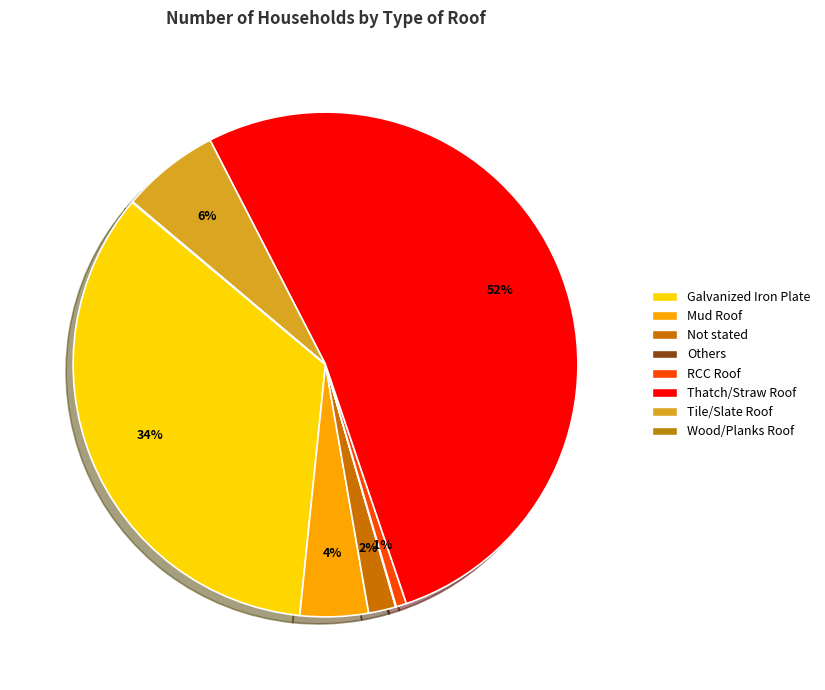

What percentage is NOT represented by Wood/Planks Roof?

100.0%